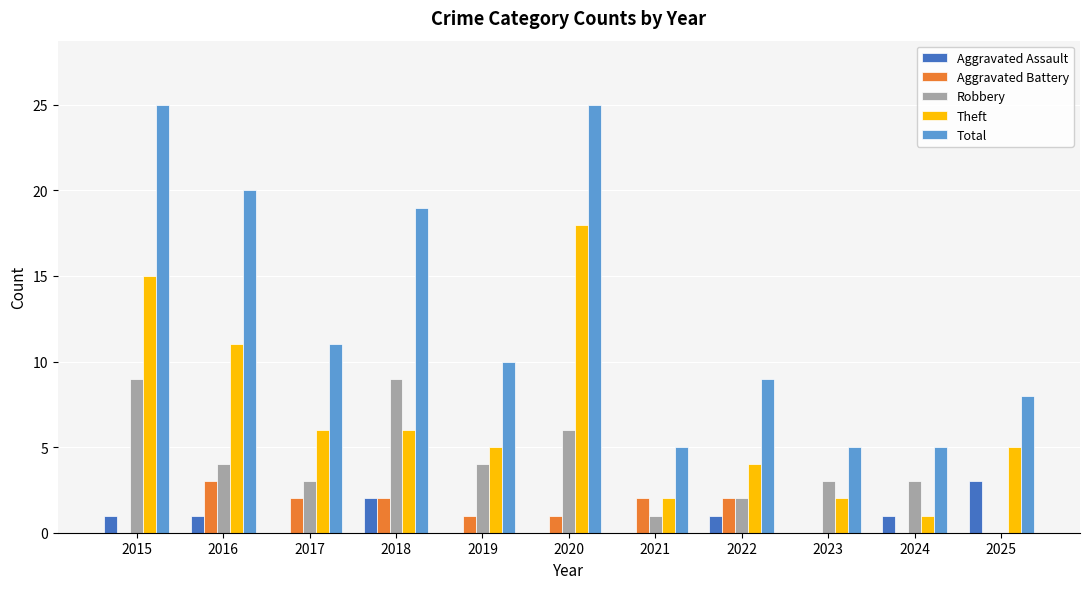

What is the maximum value for Total?

25